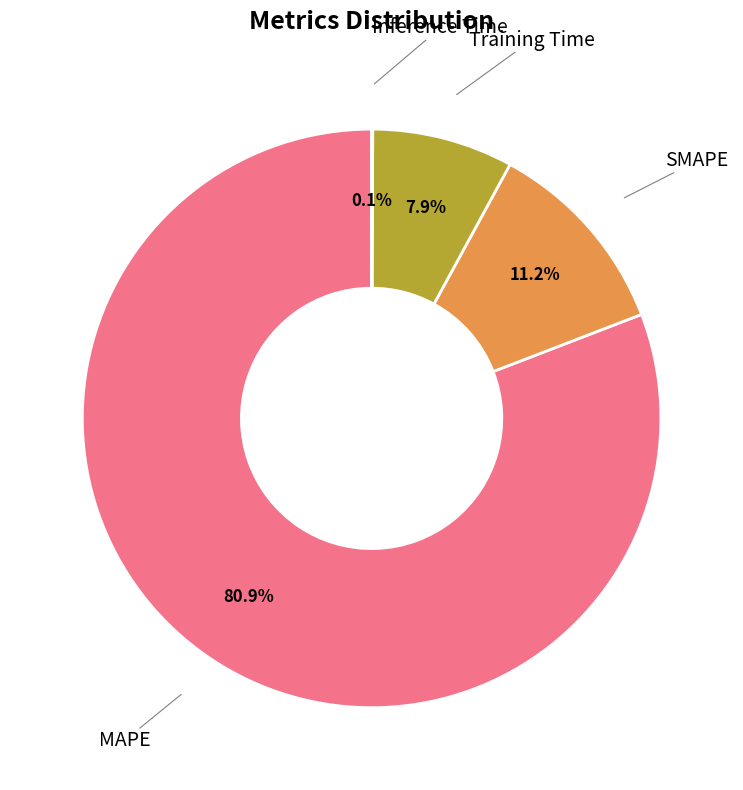

Does any single category account for the majority?

Yes